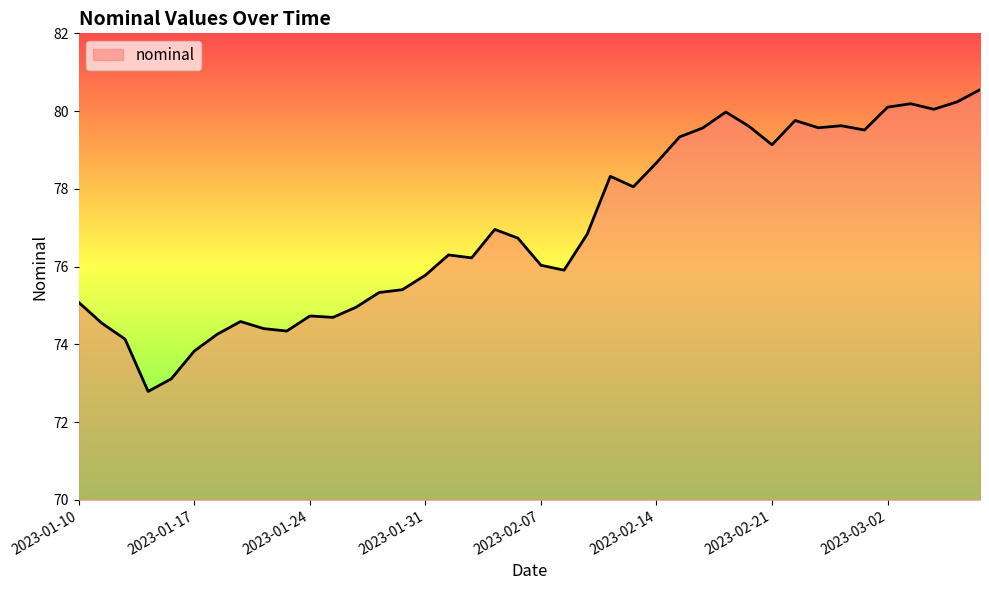

What is the maximum value shown in the chart?

80.5